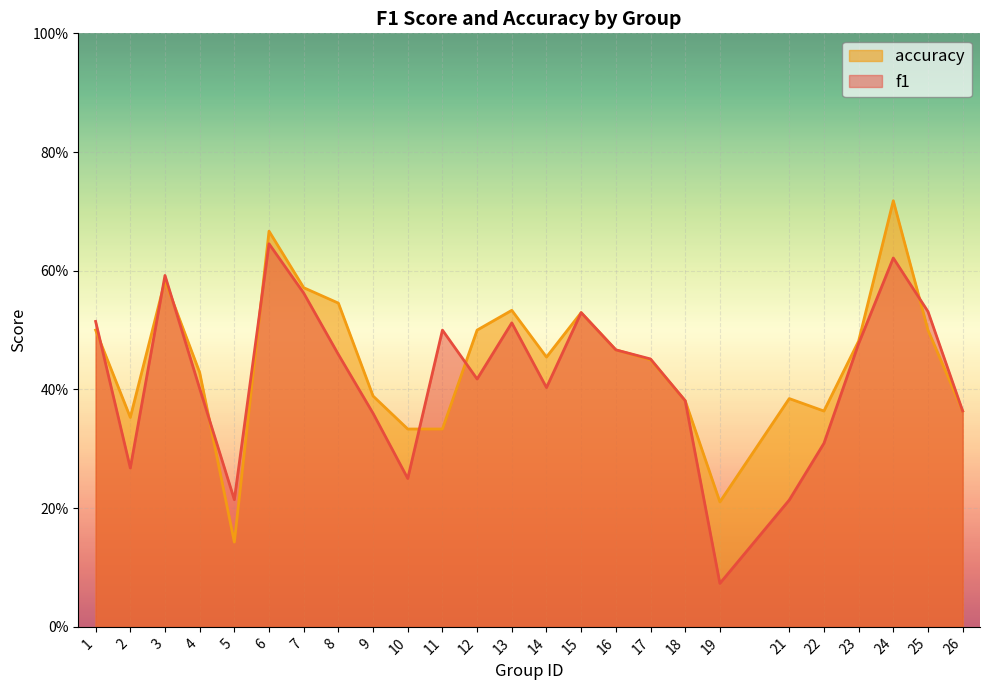

What are all the series names shown in the legend?

accuracy, f1